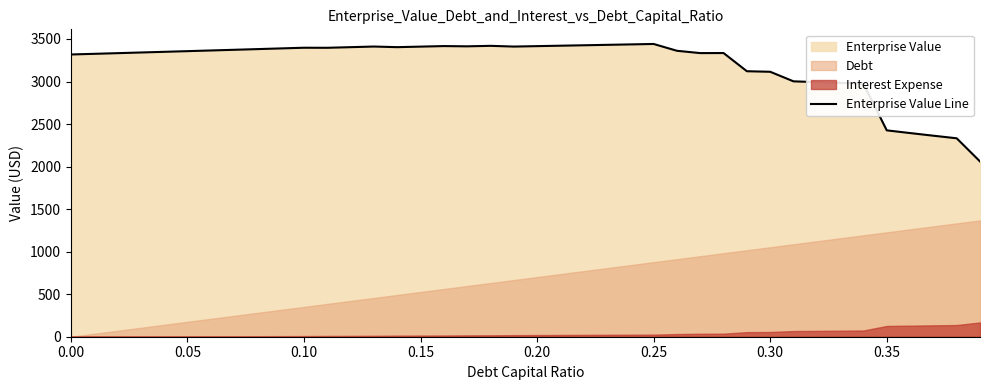

Reading right to left, list all the values displayed in this chart.

2060.5	2332.7	2363.0	2394.0	2426.0	2974.7	2983.8	2992.9	3002.1	3114.6	3120.9	3334.6	3334.0	3361.2	3441.4	3436.3	3431.2	3426.1	3421.0	3415.9	3410.9	3419.5	3413.7	3416.6	3410.2	3403.9	3411.2	3403.8	3396.5	3397.2	3389.0	3381.0	3372.9	3365.0	3357.0	3349.1	3341.2	3333.4	3325.5	3317.8